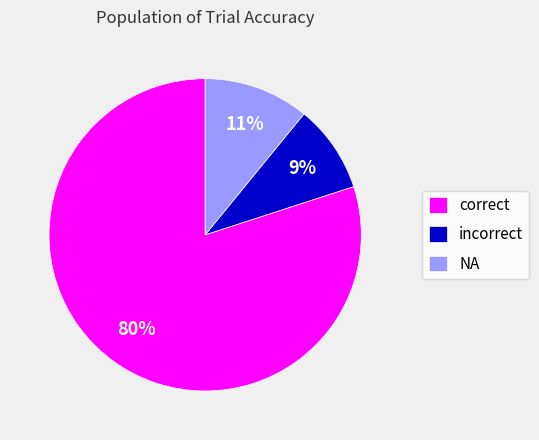

Which has a higher value, correct or incorrect?

correct